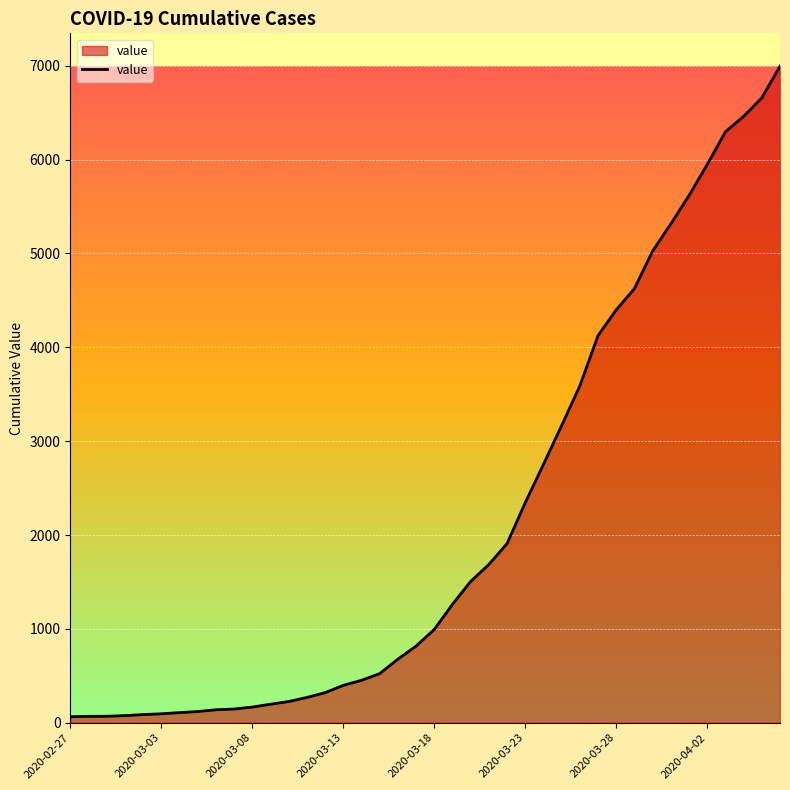

What is the maximum value shown in the chart?

6995